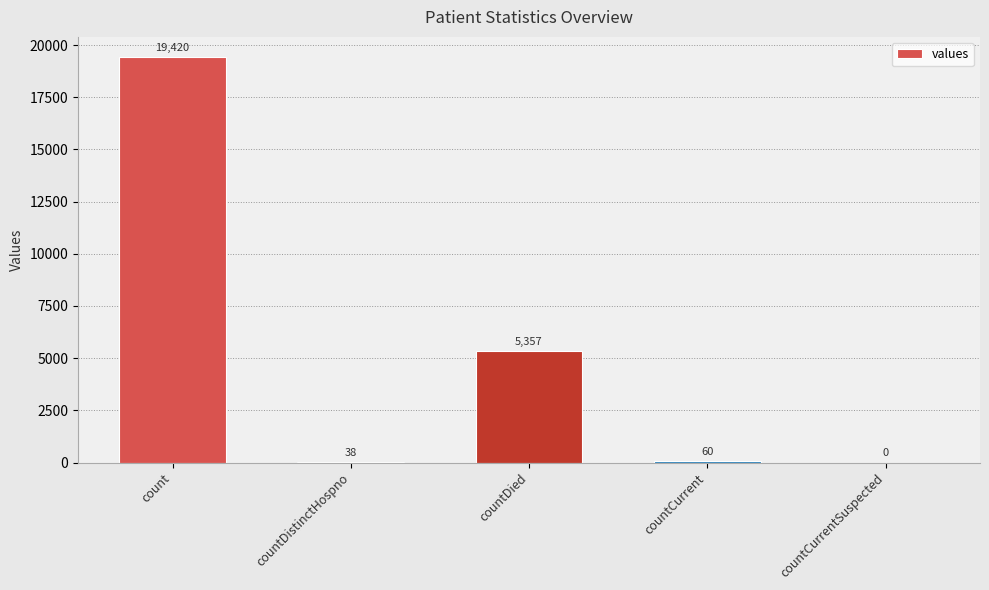

Approximately how many times larger is the value at countDied compared to countCurrent?

89.3